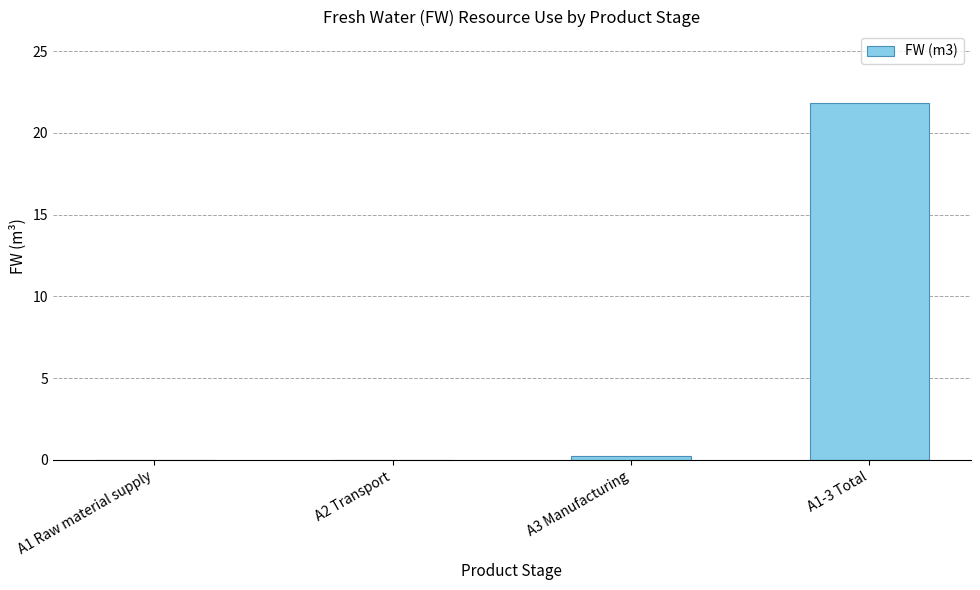

What is the sum of the values at A1 Raw material supply and A1-3 Total?

21.8